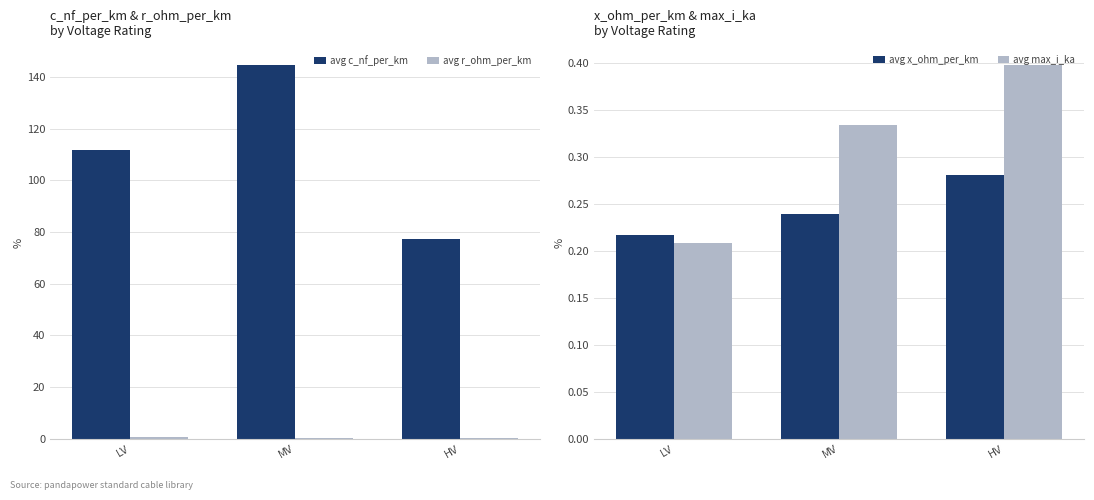

Which series has the widest spread of values?

avg c_nf_per_km